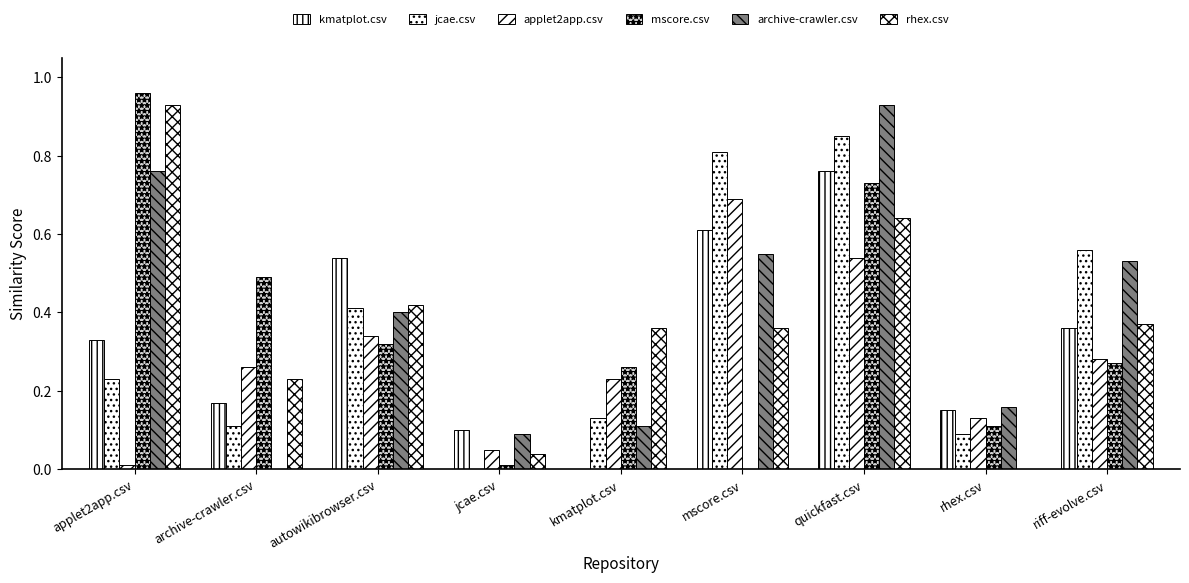

How many categories are shown in the chart?

9